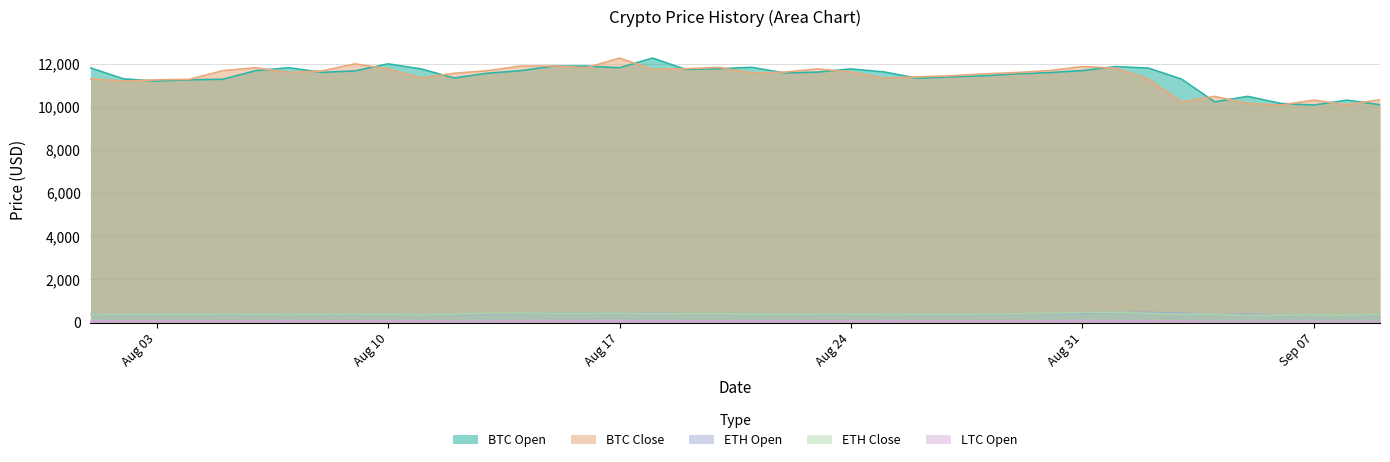

True or false: btc_close has more than 0 interior local peaks.

True